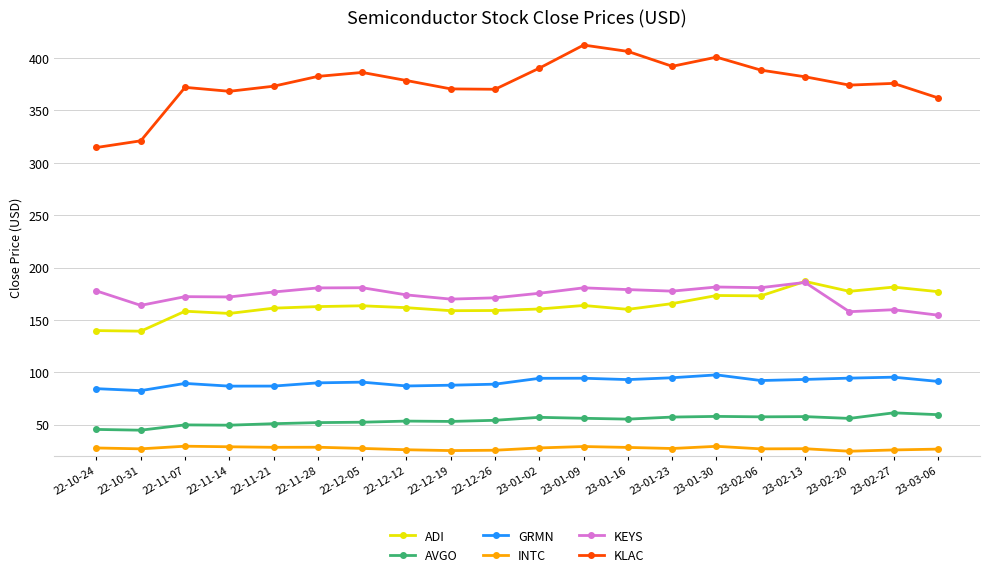

What is the sum of all AVGO values?

1079.2